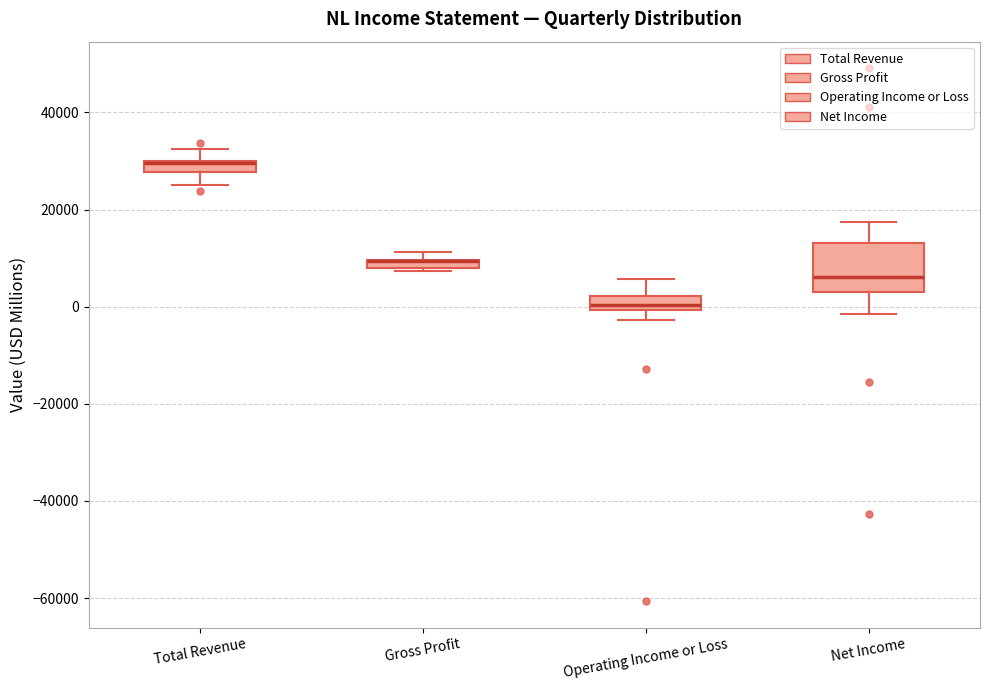

Comparing the boxes themselves (not the whiskers), which one is the tallest?

Net Income